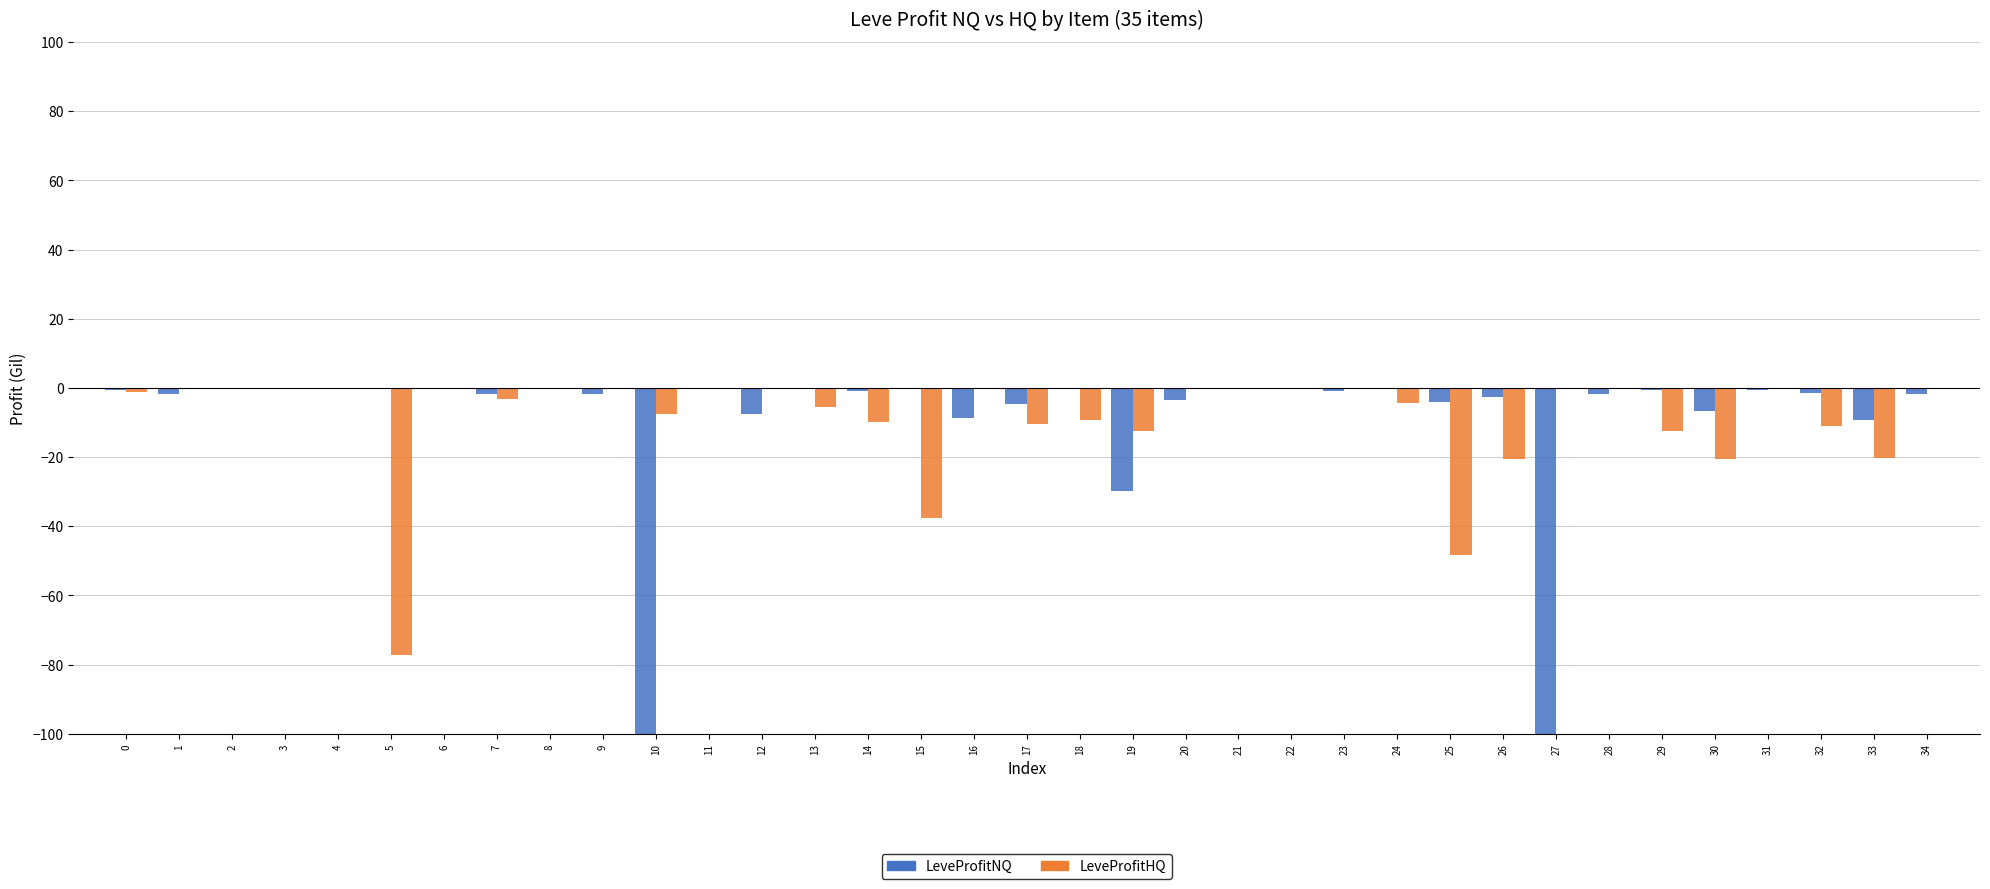

The value of LeveProfitNQ at 22 is -53.7. True or false?

False